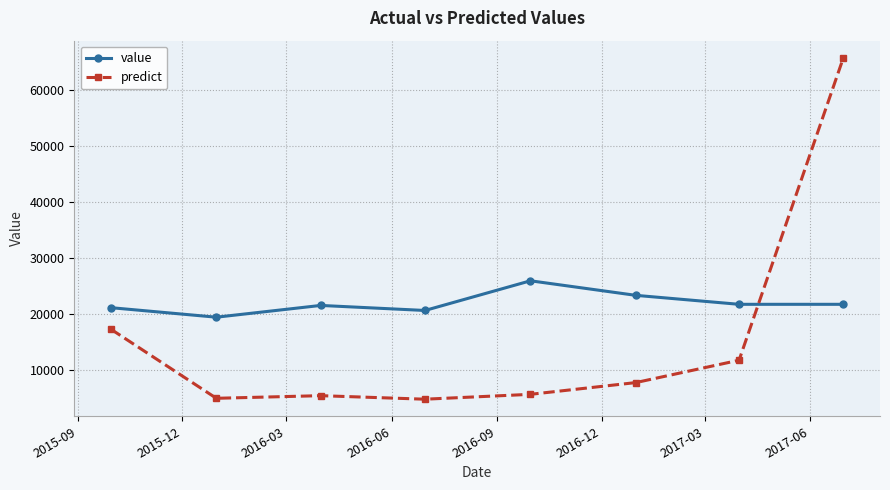

True or false: value and predict intersect in this chart.

True